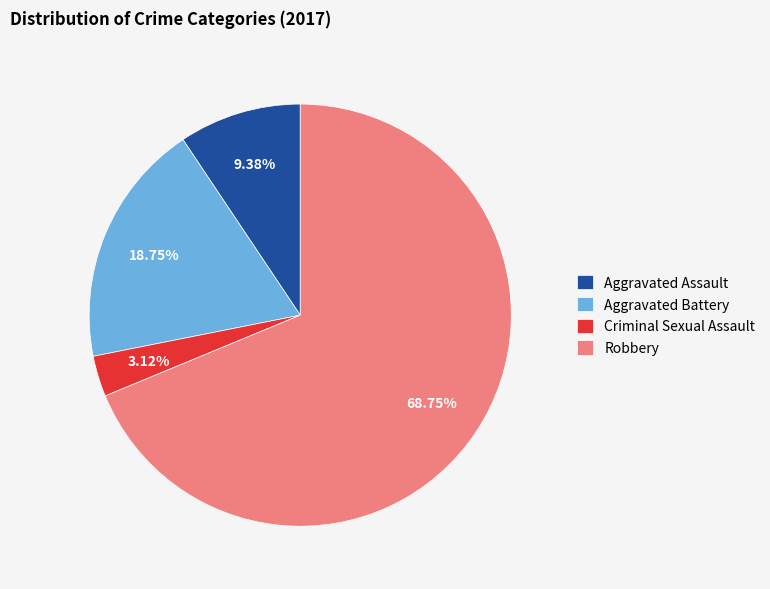

Which category has the biggest portion of the pie?

Robbery